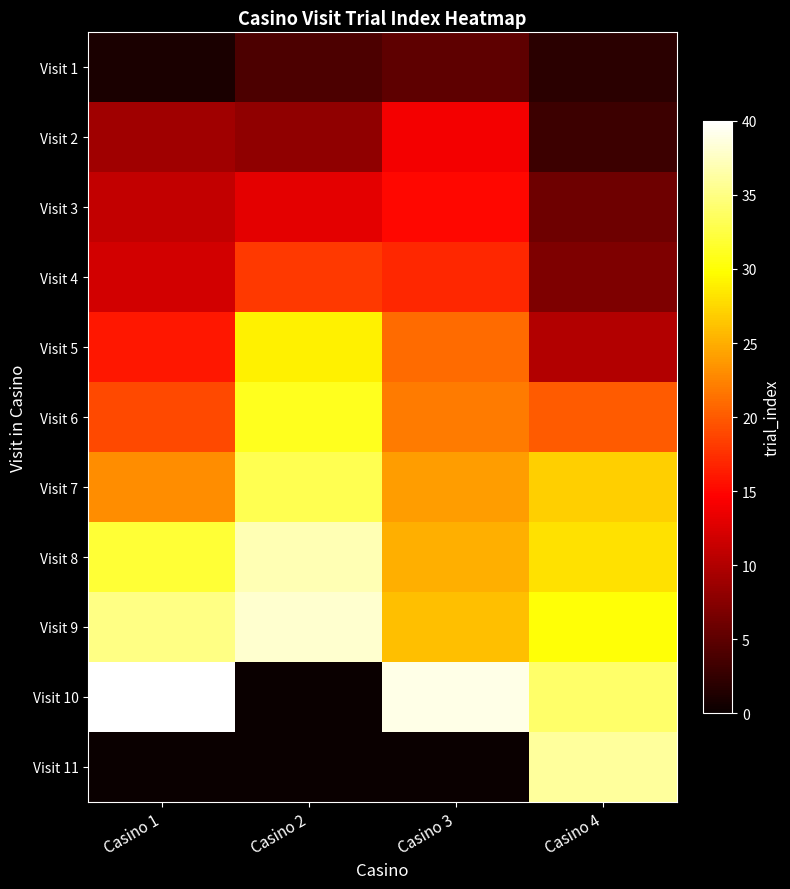

Which category has the highest value across all series?

Casino 1